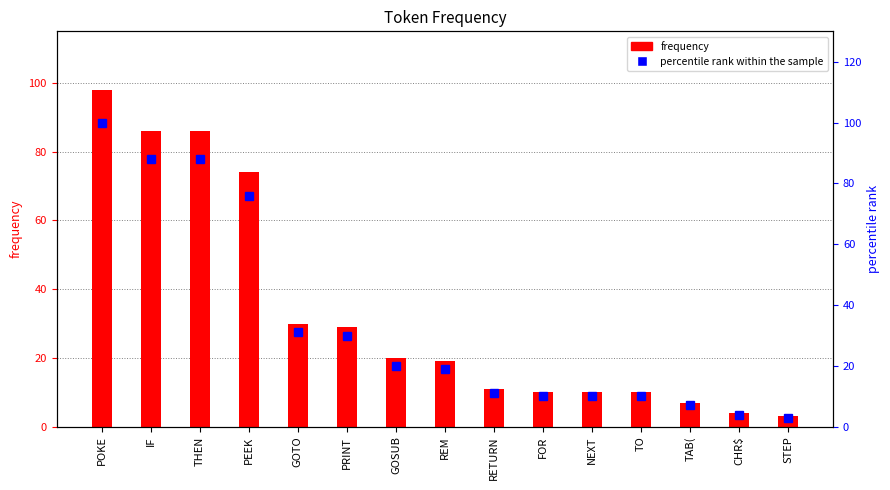

Reading left to right, extract all data points from this chart.

frequency: POKE=98	IF=86	THEN=86	PEEK=74	GOTO=30	PRINT=29	GOSUB=20	REM=19	RETURN=11	FOR=10	NEXT=10	TO=10	TAB(=7	CHR$=4	STEP=3
percentile rank within the sample: POKE=100	IF=88	THEN=88	PEEK=76	GOTO=31	PRINT=30	GOSUB=20	REM=19	RETURN=11	FOR=10	NEXT=10	TO=10	TAB(=7	CHR$=4	STEP=3